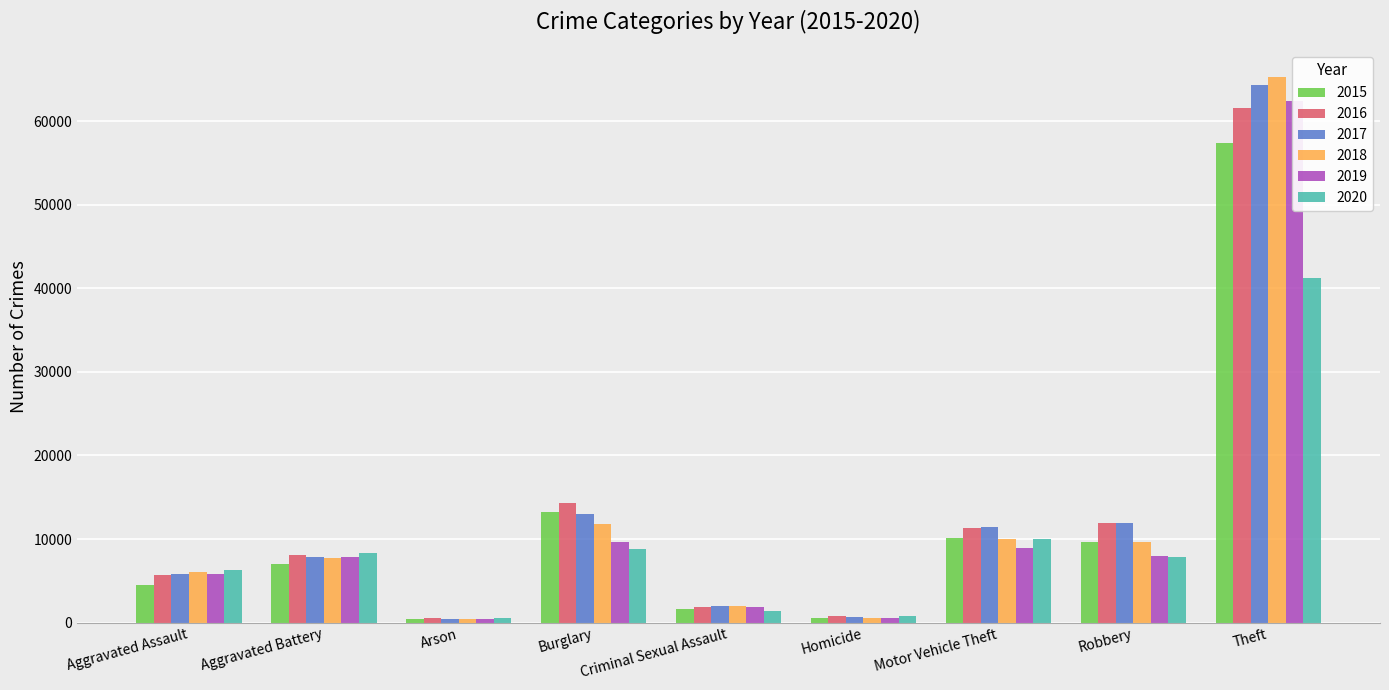

Reading left to right, what are all the values shown in this chart?

2015: 4480	7018	448	13184	1658	496	10068	9638	57350
2016: 5712	8085	515	14289	1812	786	11286	11960	61618
2017: 5793	7845	444	13001	1932	672	11380	11880	64380
2018: 6001	7735	373	11746	1967	589	9983	9679	65282
2019: 5840	7857	376	9639	1866	498	8978	7994	62478
2020: 6263	8319	589	8754	1440	785	9953	7855	41297